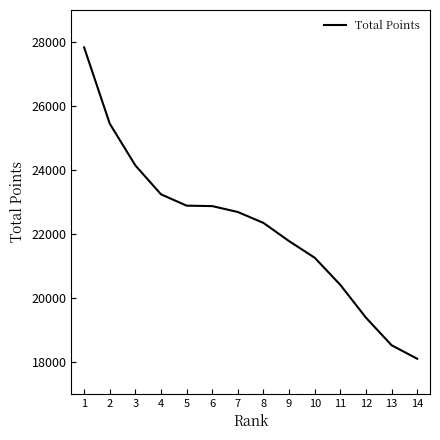

What value does the data have at 4, to the nearest 10?

23240